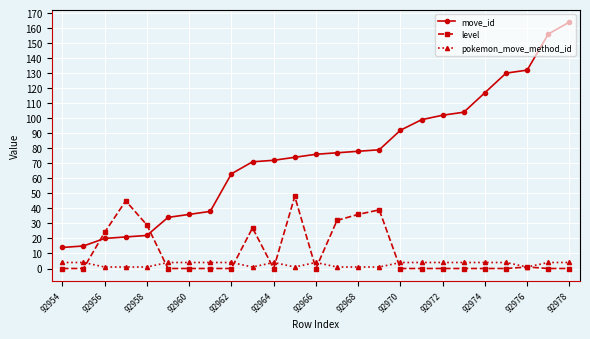

True or false: level has more than 0 interior local peaks.

True